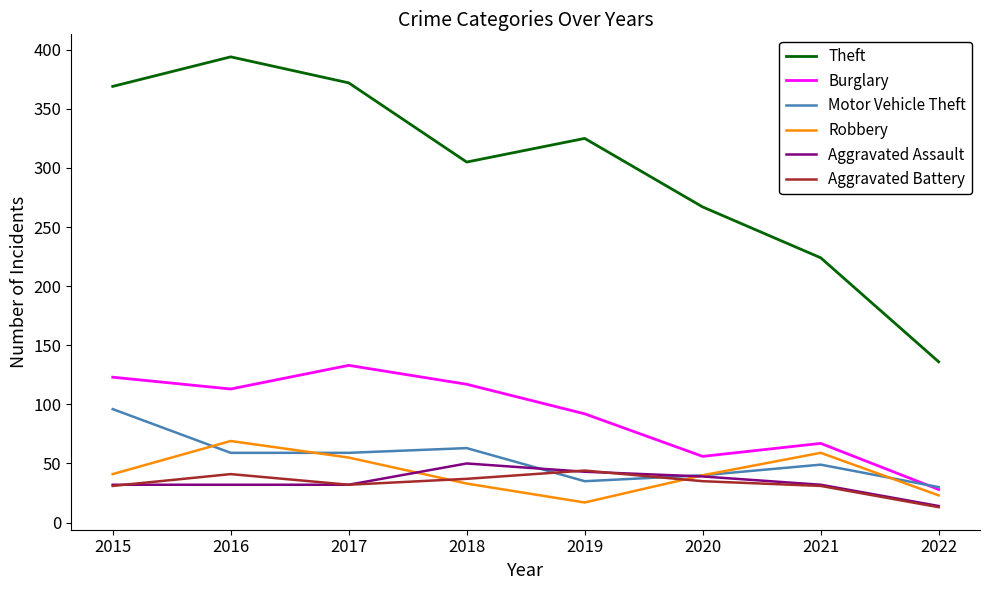

True or false: Aggravated Battery and Theft intersect in this chart.

False